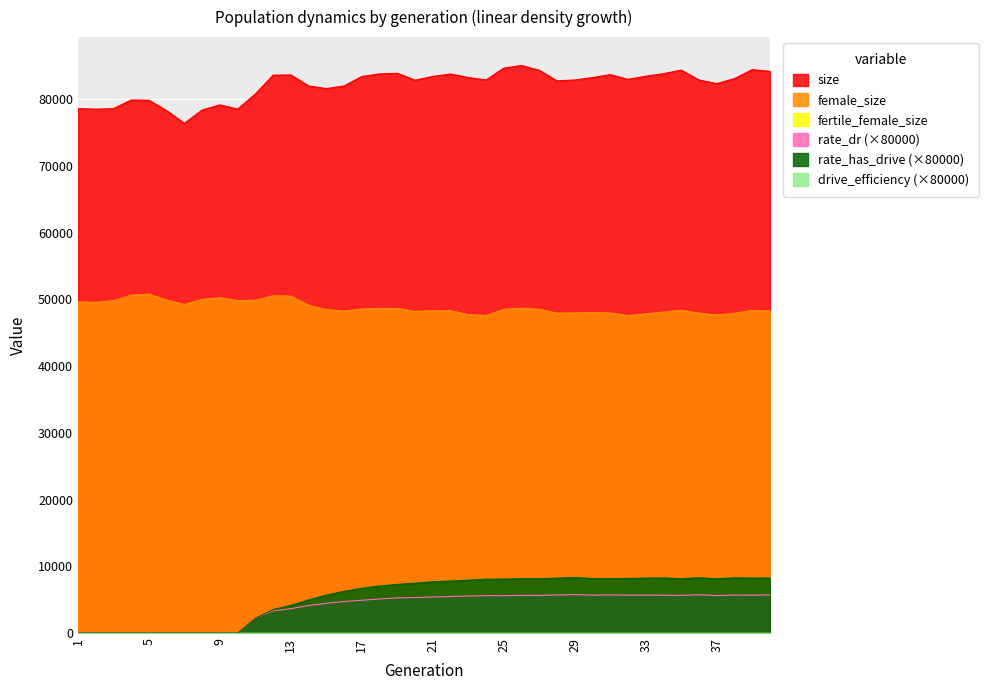

The value of rate_dr at 39 is 5681.4. True or false?

True